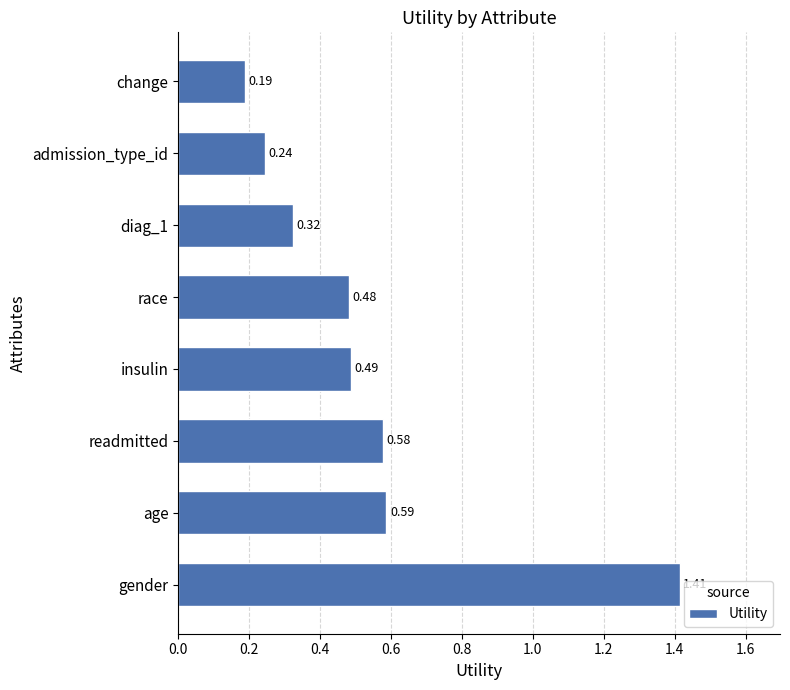

Rank the categories by value from lowest to highest.

change, admission_type_id, diag_1, race, insulin, readmitted, age, gender